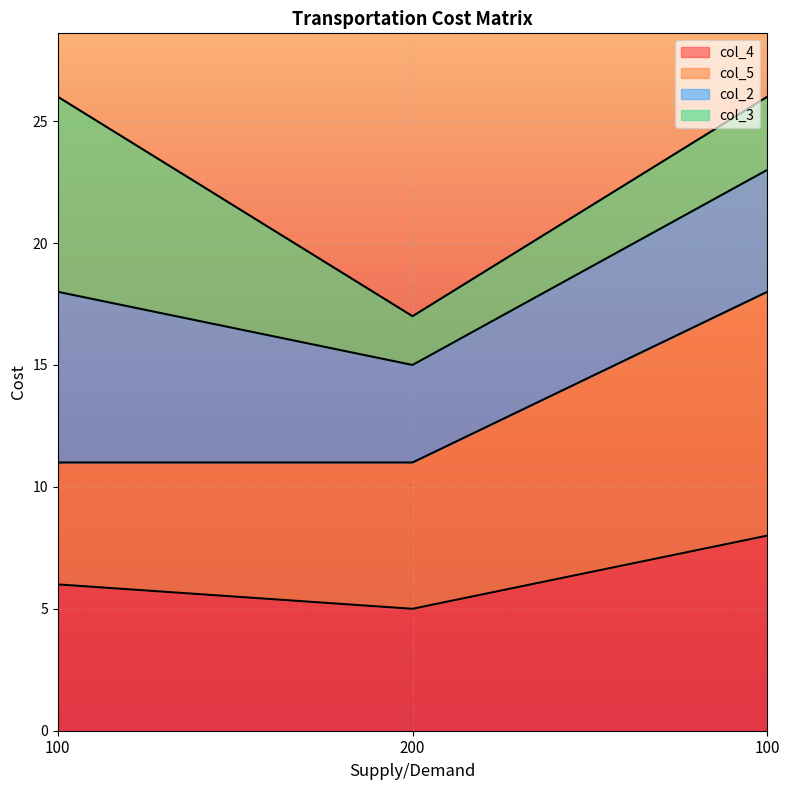

What are all the series names shown in the legend?

col_4, col_5, col_2, col_3